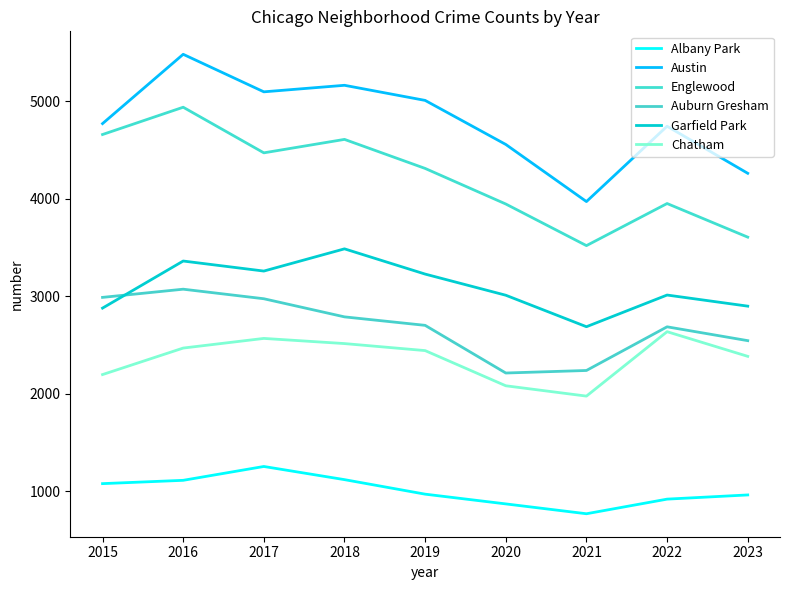

The Chatham series shows 2566 at 2017. True or false?

True